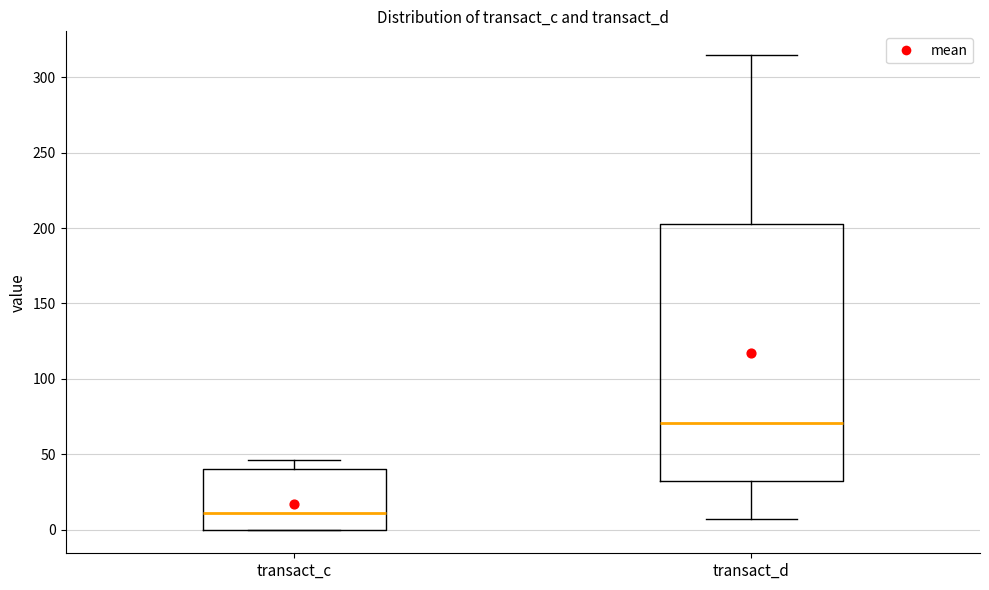

Reading left to right, read every box against the y-axis: the position of its median line, the range the box covers, and the ends of its whiskers. The values are not printed on the chart, so give them approximately, as read against the axis.

transact_c: median 10, box 0 to 40, whiskers 0 to 45
transact_d: median 70, box 35 to 205, whiskers 5 to 315